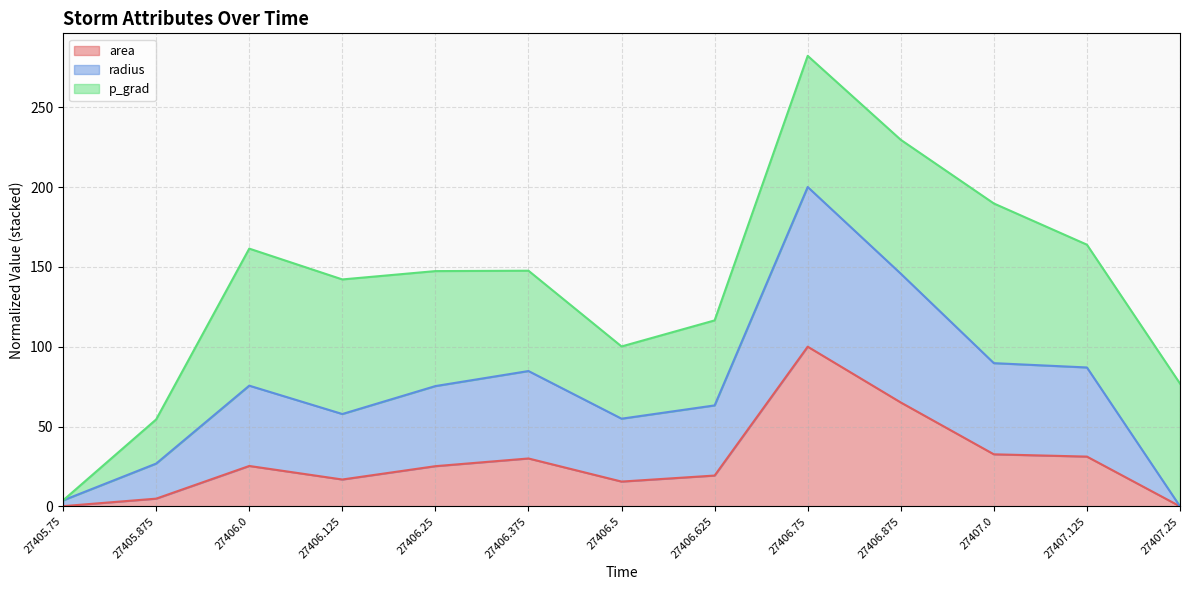

How many positive values does the radius series have?

12